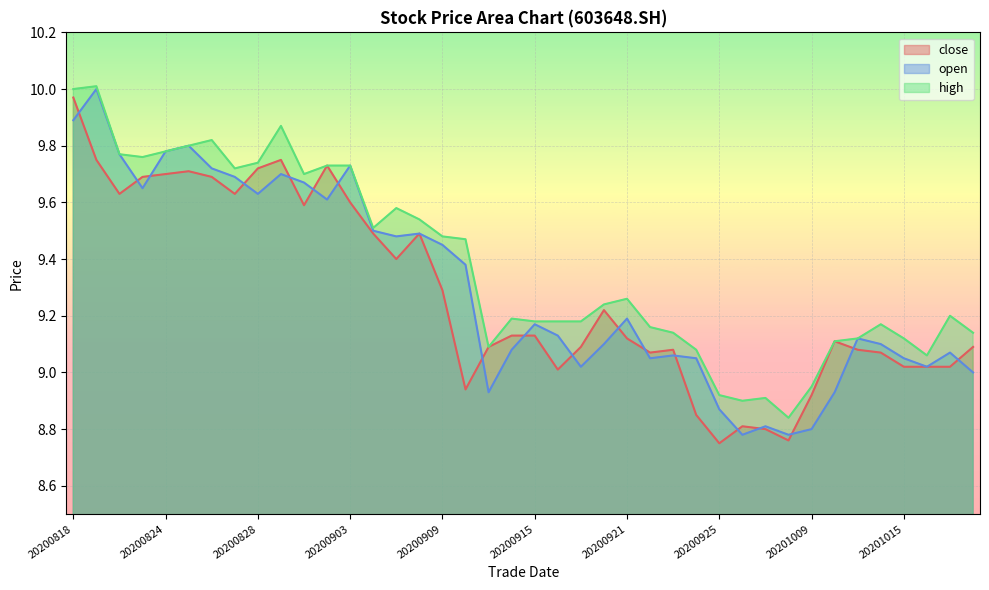

Where is the first local minimum for close?

20200820